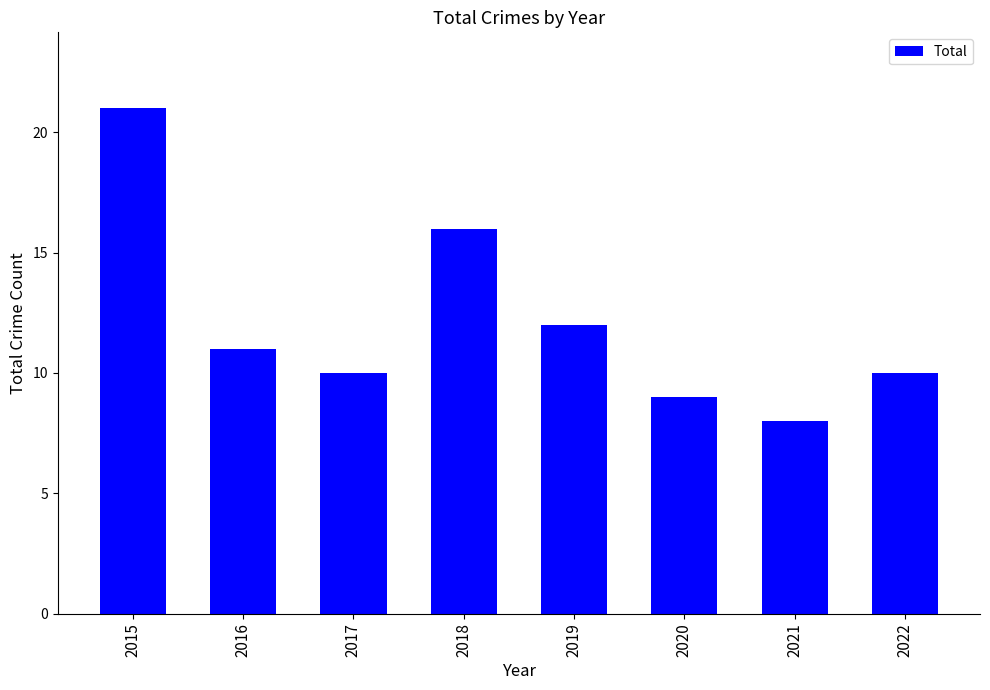

Where does the data first go above 11?

2015